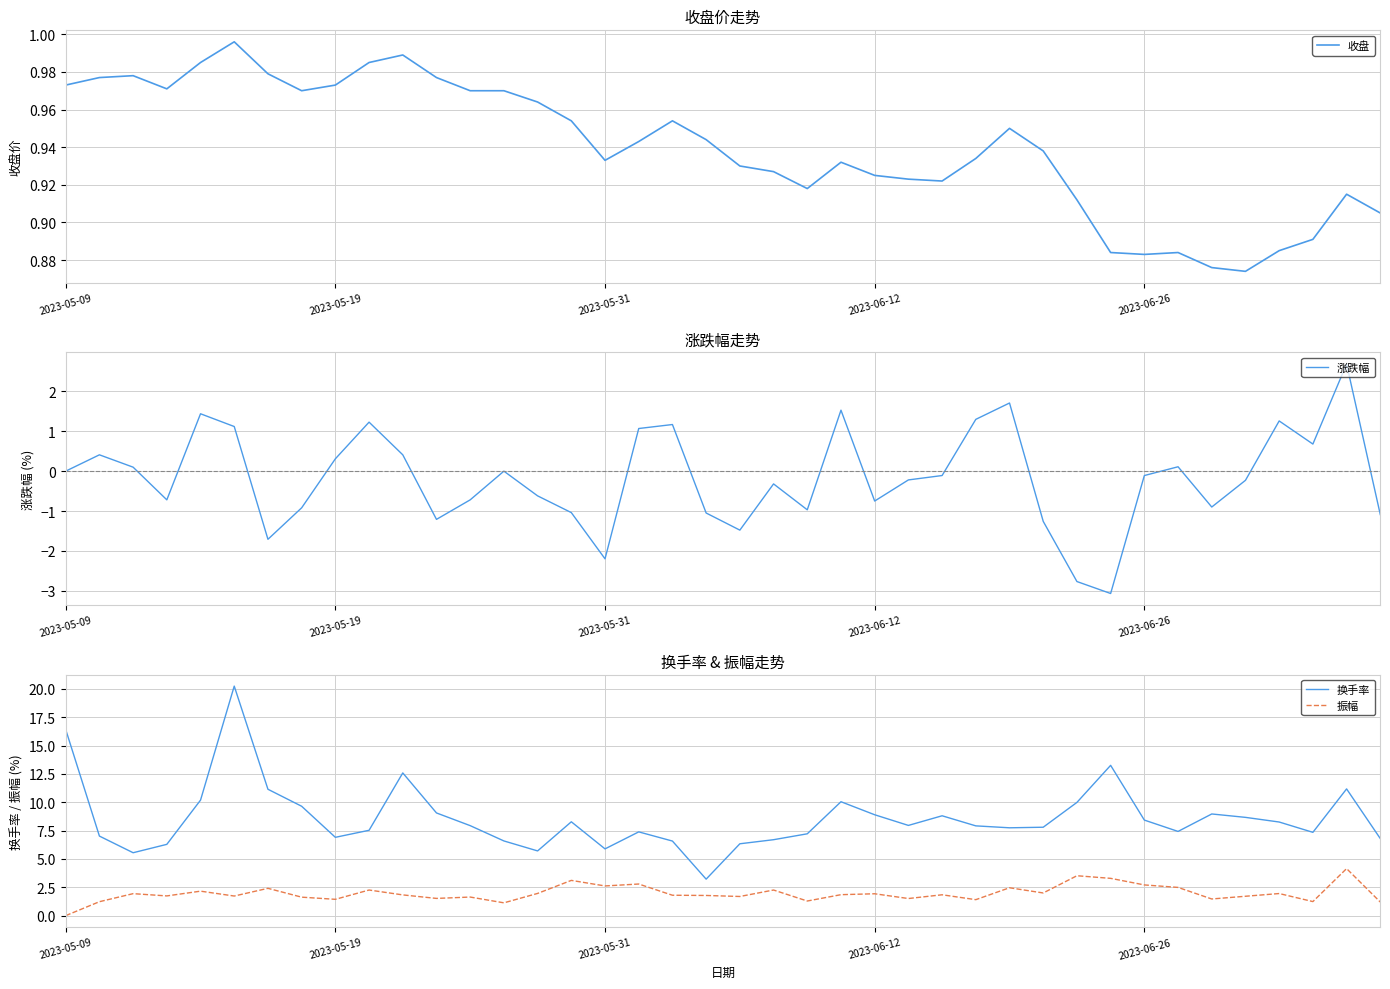

How many data points in 涨跌幅 are less than 0?

22